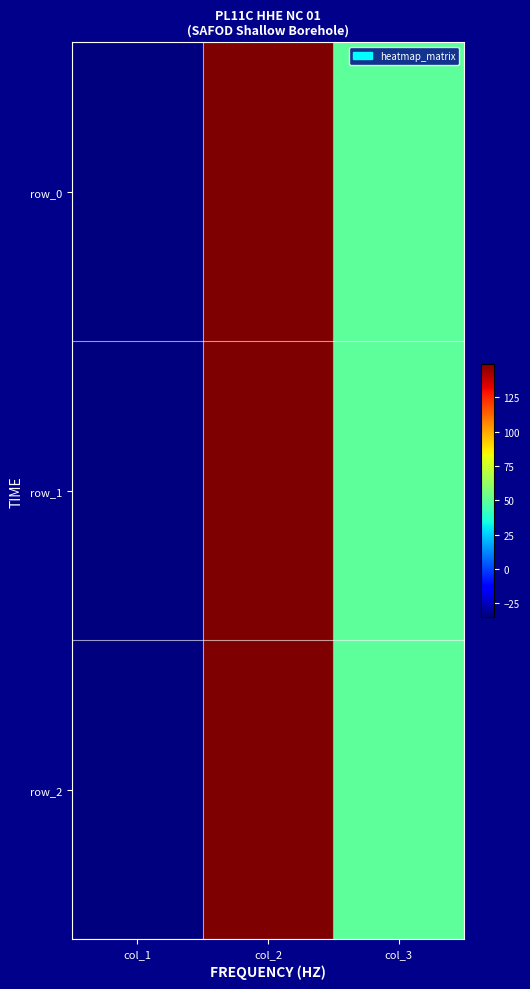

The value of row_2 at col_2 is 149.2. True or false?

True